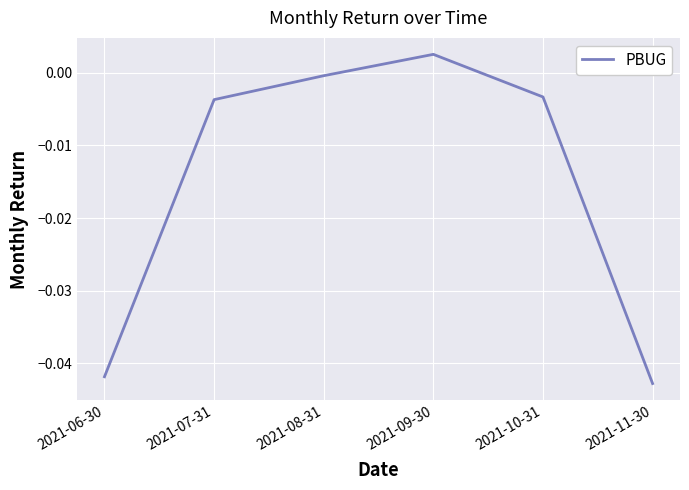

What is the sum of all values?

-0.1